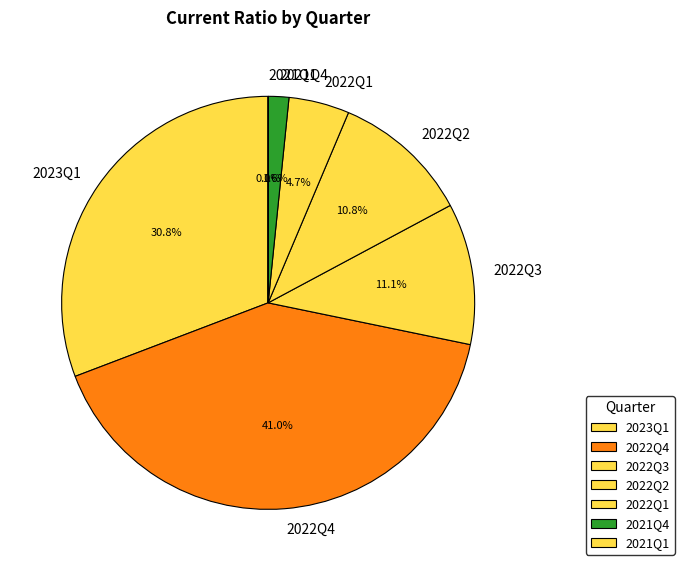

Does any single category account for the majority?

No